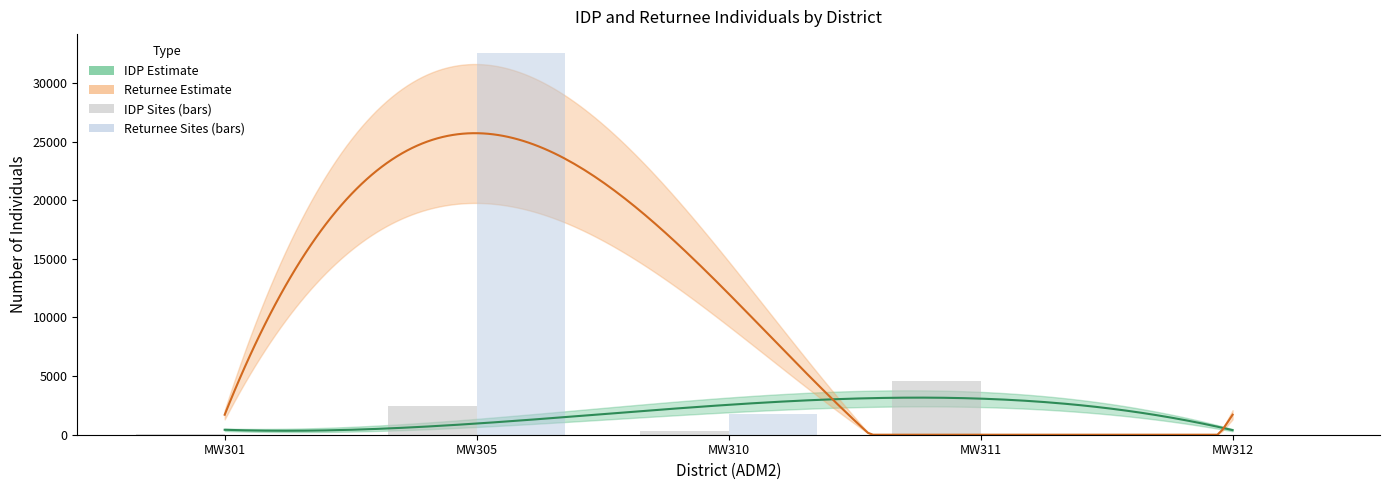

Between MW311 and MW305, which is larger?

MW311